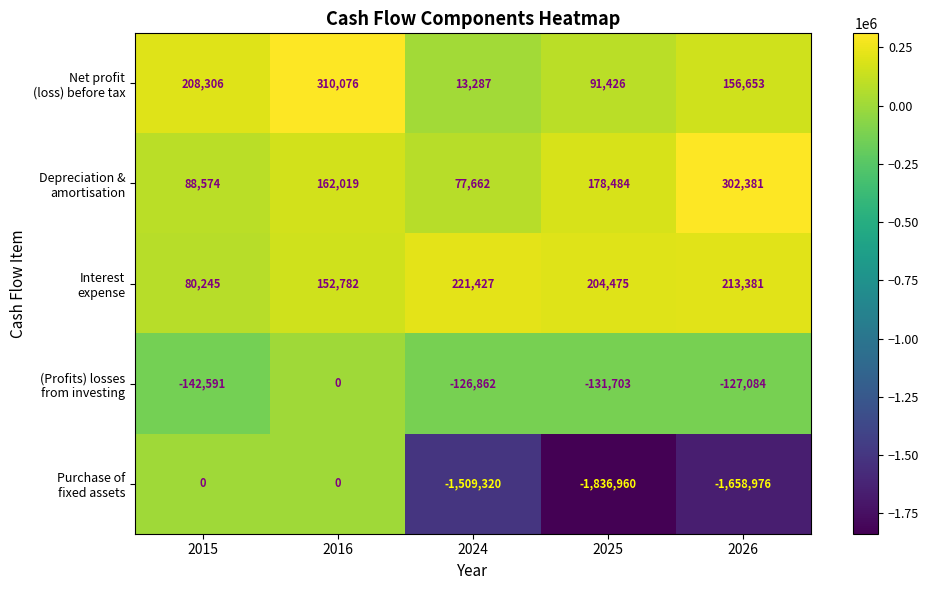

What is the total value across all series at 2026?

-1113645